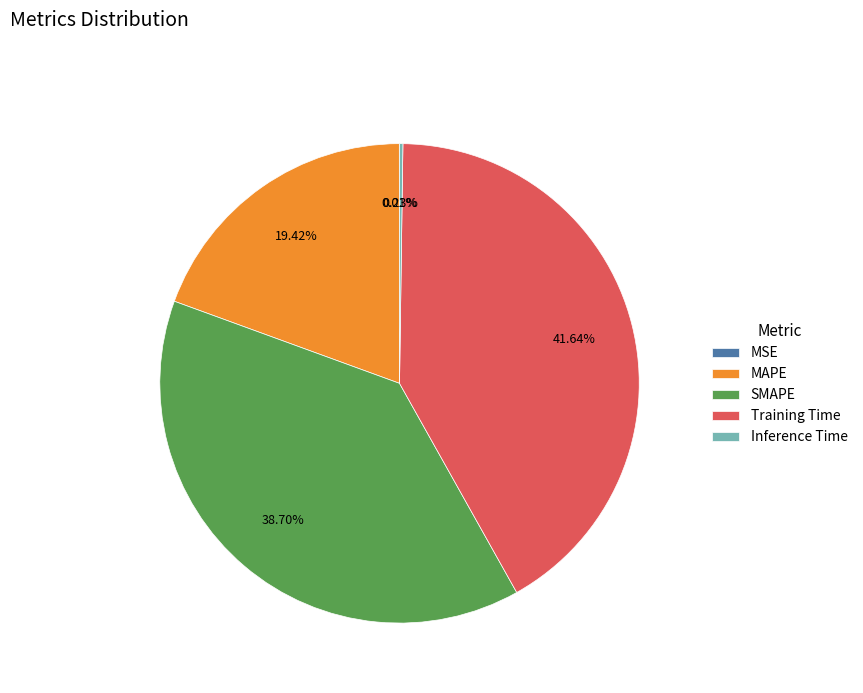

What percentage is the Training Time slice, to the nearest percent?

42%